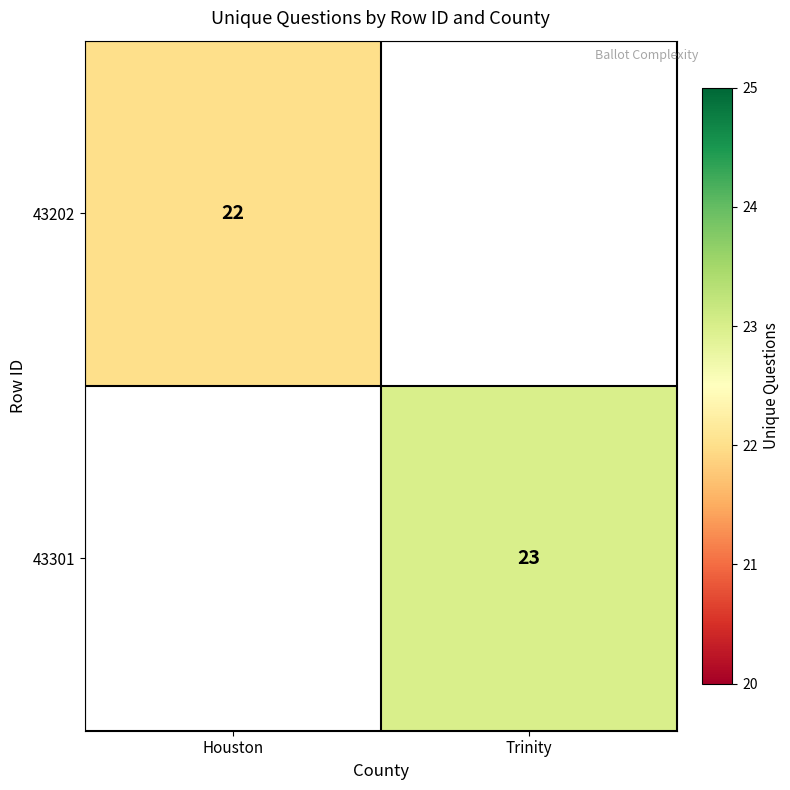

Is the value of 43301 at Trinity greater than the value of 43202 at Houston?

Yes